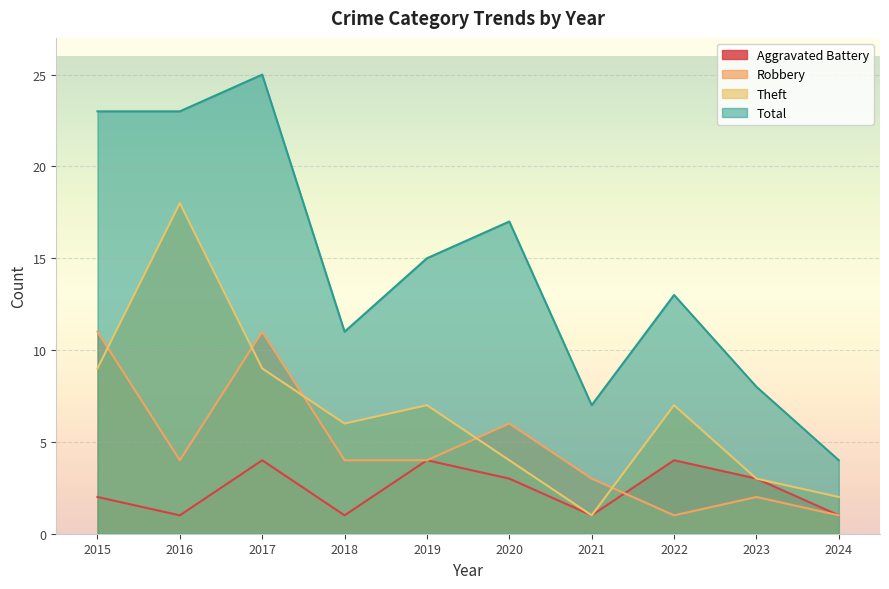

Does the chart display data point markers on the line(s)?

No